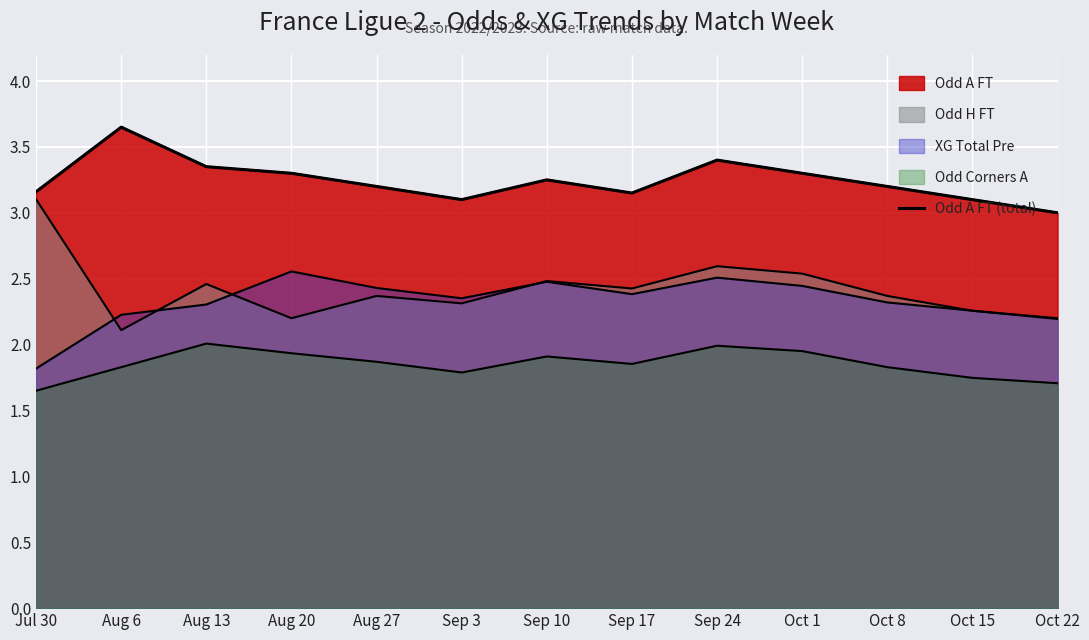

What is the label of the 1st point from the right?

Oct 22